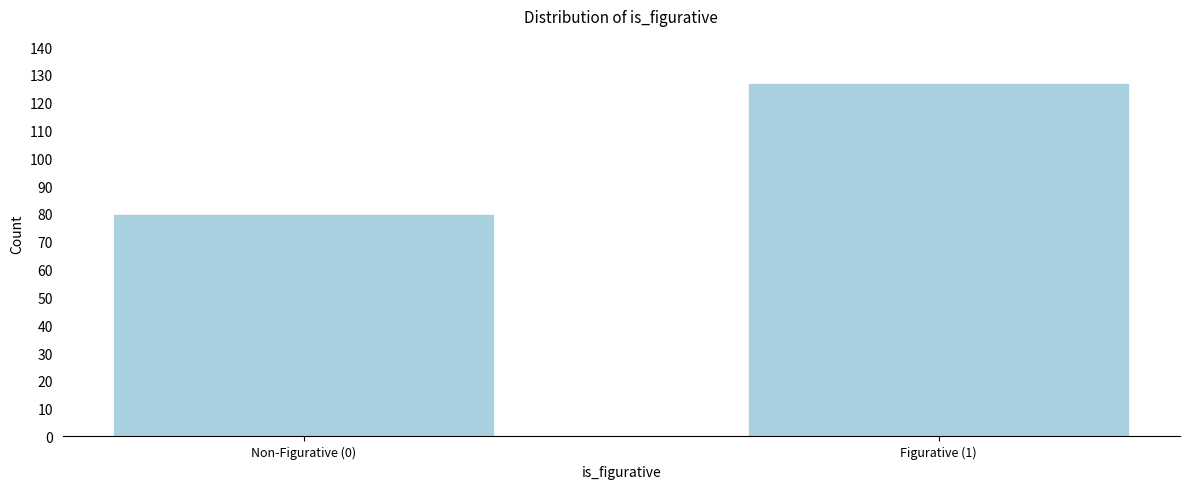

Reading left to right, extract all data points from this chart.

80	127